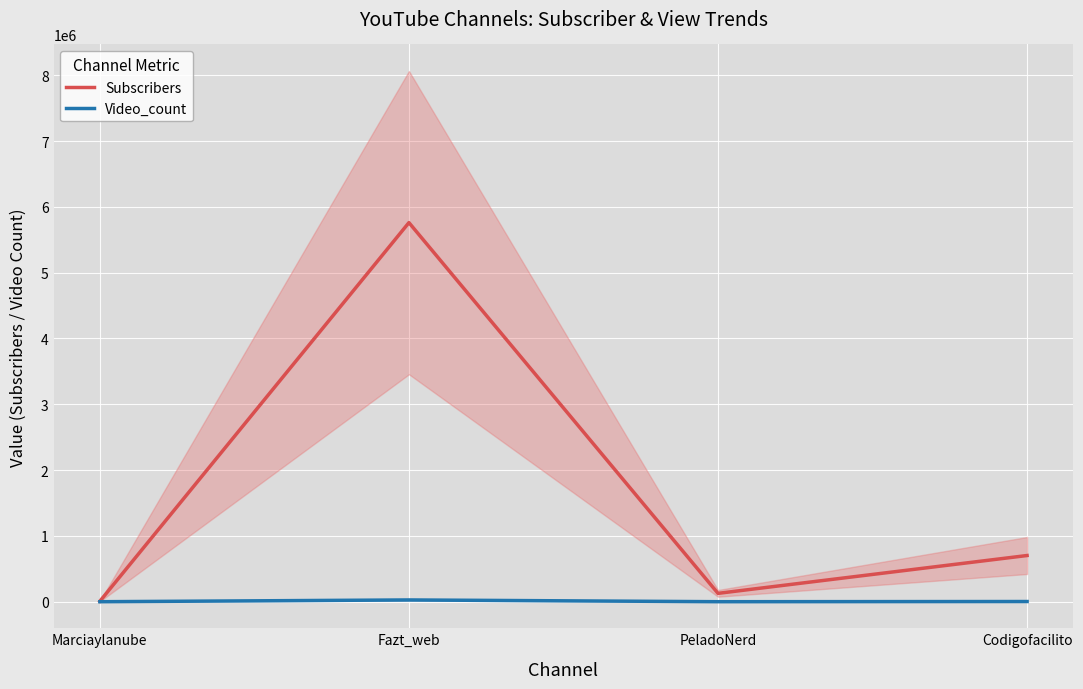

How many series are shown in this chart?

2